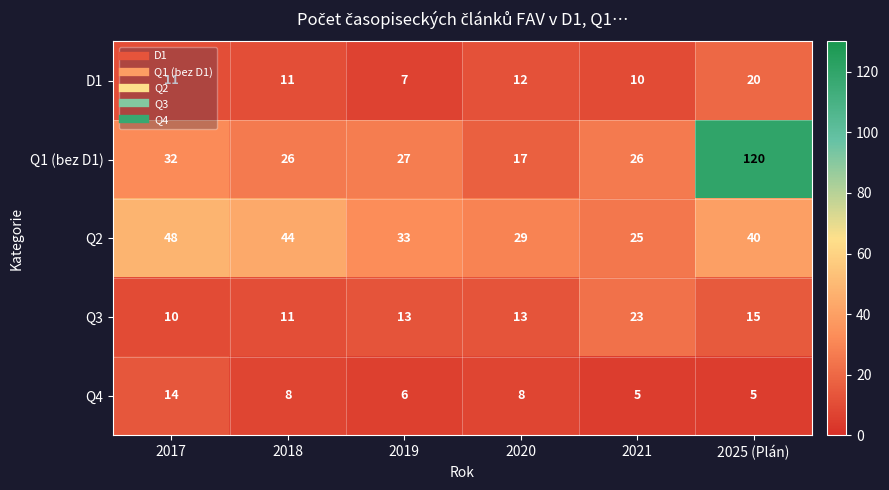

What is the sum of the Q3 values at 2018 and 2021?

34